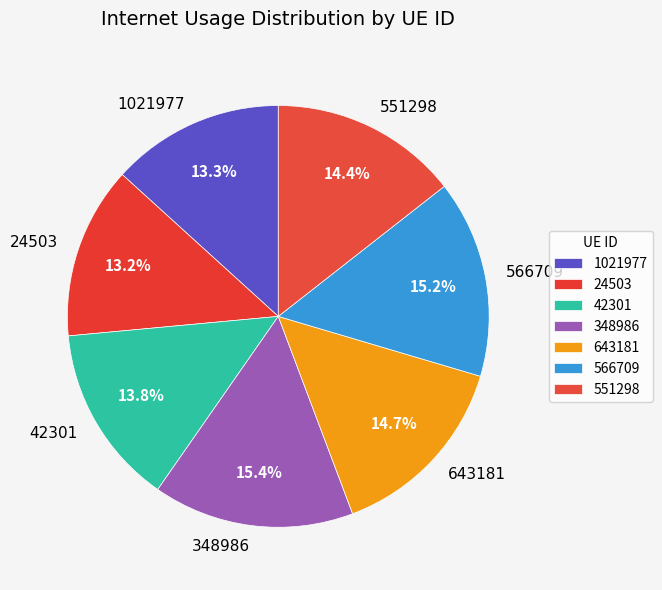

To the nearest percent, what percentage of the pie is 551298?

14%